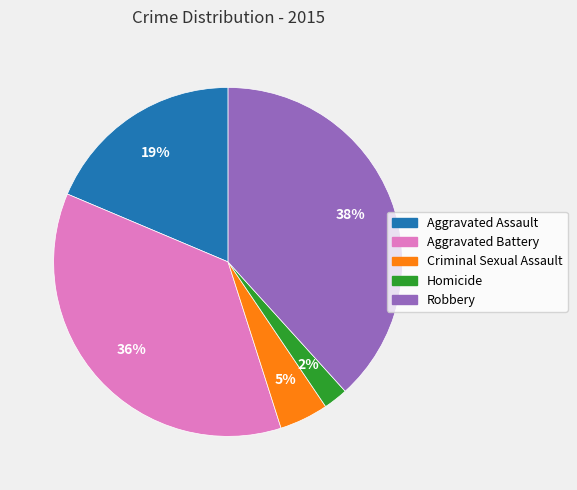

Is it true that Criminal Sexual Assault is 5% of the pie?

True